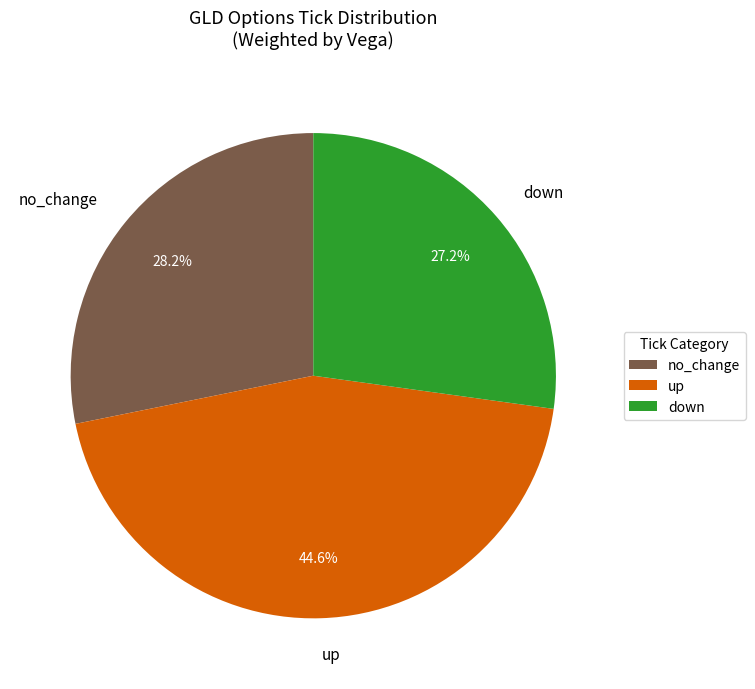

Count the number of slices in the pie.

3